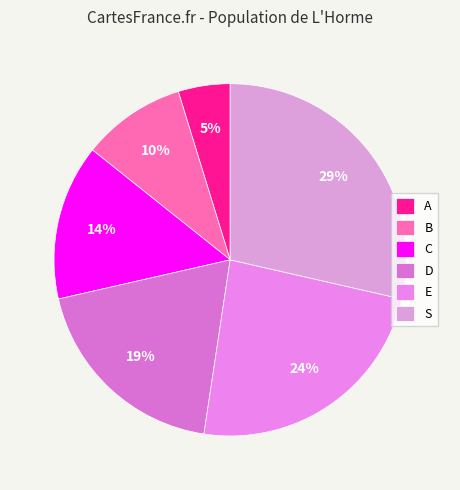

Which has a higher value, A or E?

E